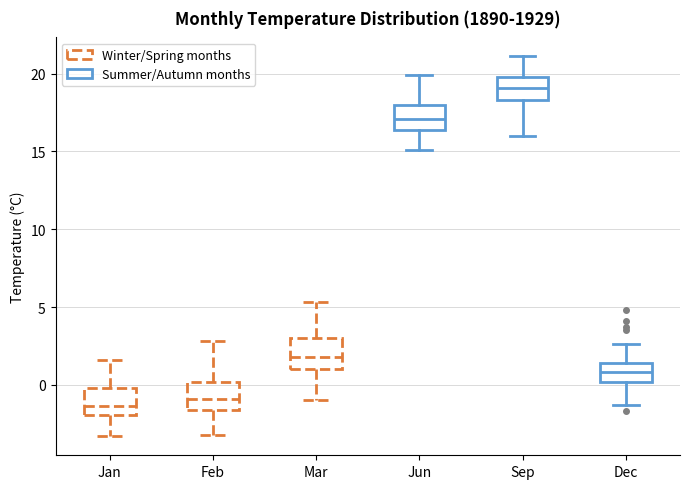

Where does the upper whisker of the box for Jun end on the y-axis? The values are not printed on the chart, so give them approximately, as read against the axis.

20.0